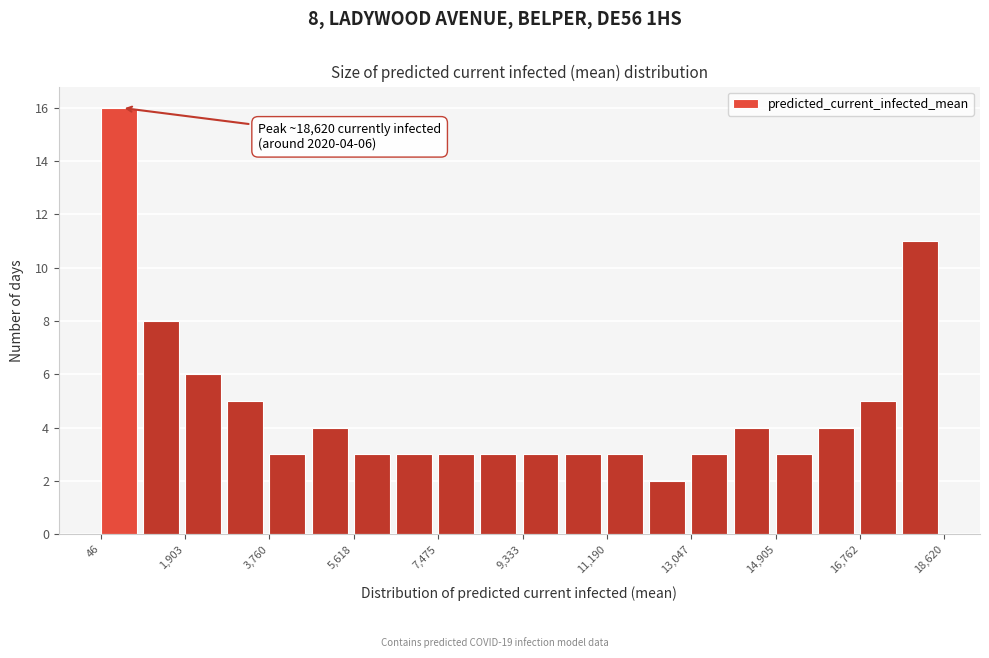

Over which range of the x-axis is the bar tallest?

0 to 1000